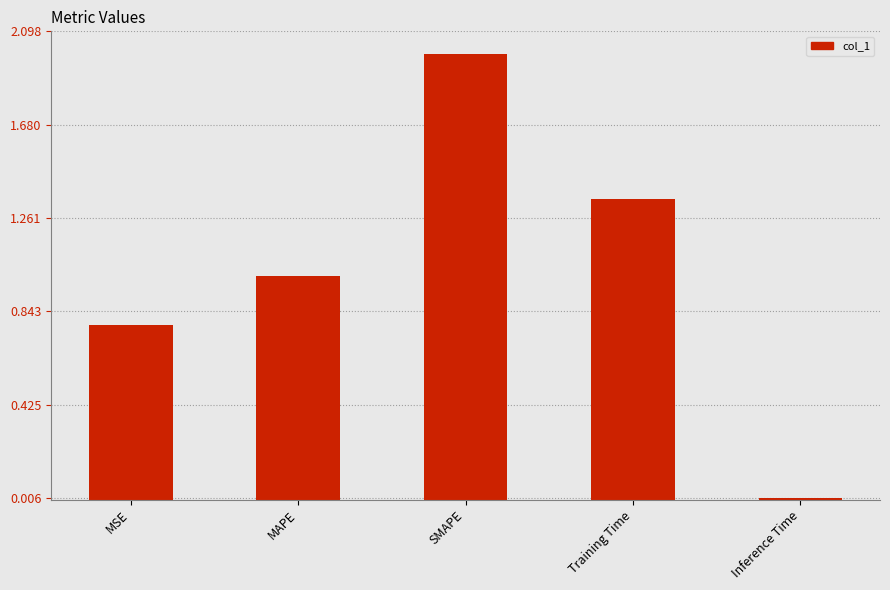

What is the label of the 4th bar from the left?

Training Time